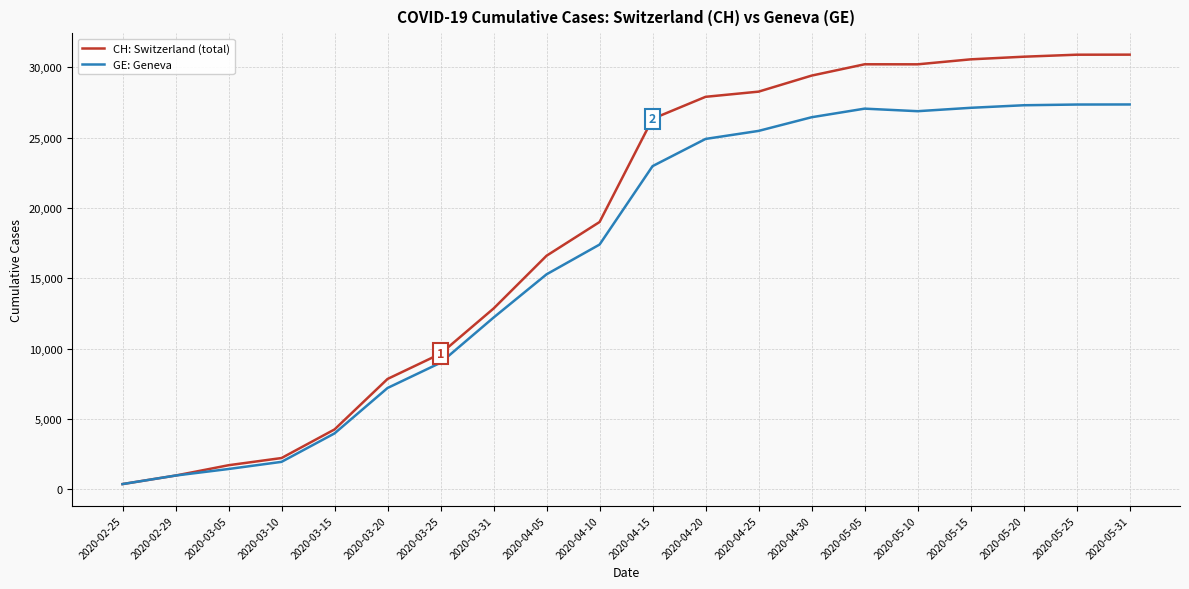

What are all the series names shown in the legend?

CH: Switzerland (total), GE: Geneva